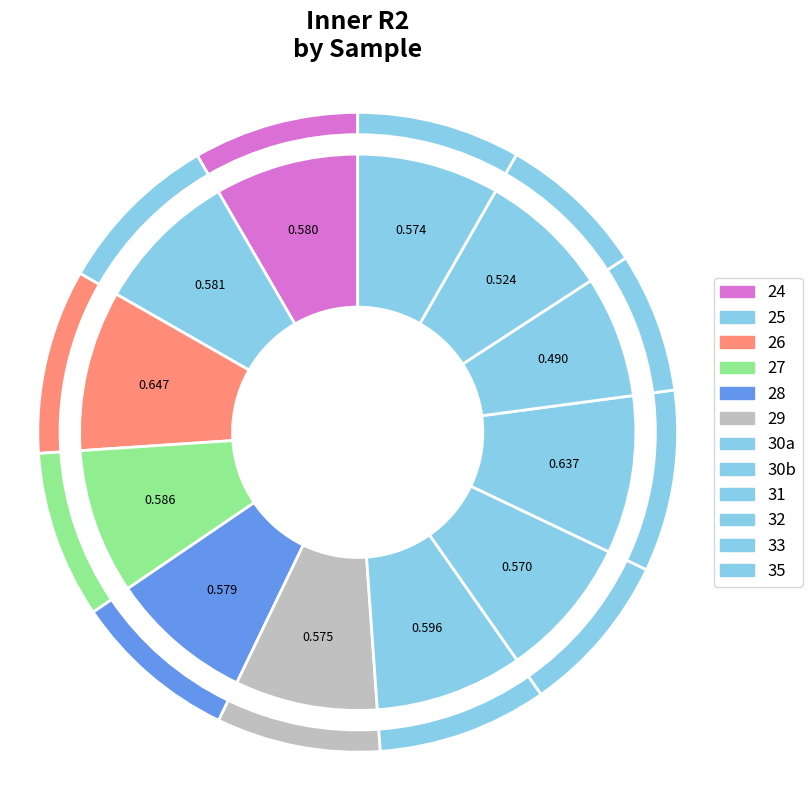

Do 30b and 28 together represent more than half of the pie?

No